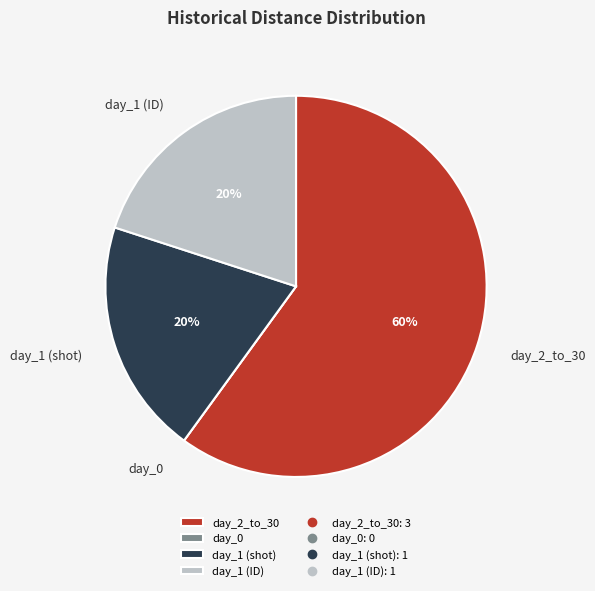

To the nearest percent, what is the combined percentage of day_1 (ID) and day_1 (shot)?

40%